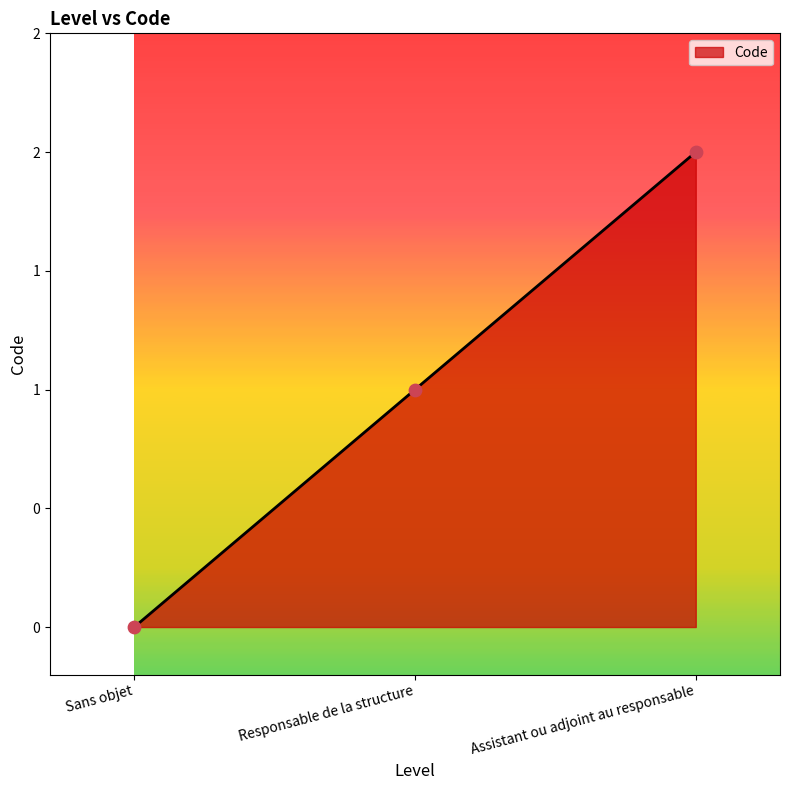

Approximately how many times larger is the value at Assistant ou adjoint au responsable compared to Responsable de la structure?

2.0